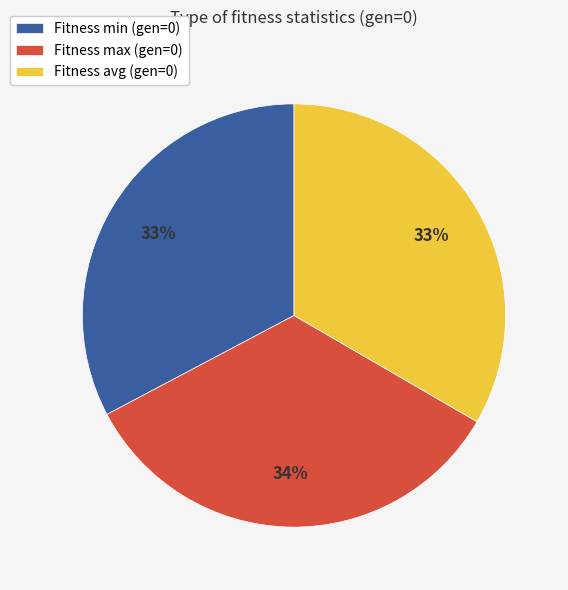

To the nearest percent, what percentage of the pie is Fitness max (gen=0)?

34%